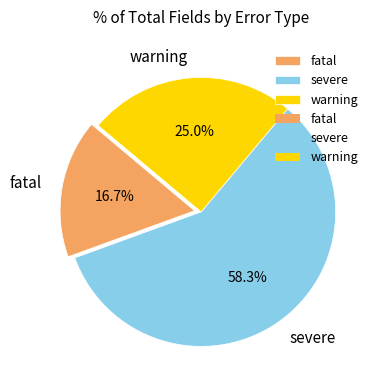

Between severe and fatal, which is larger?

severe